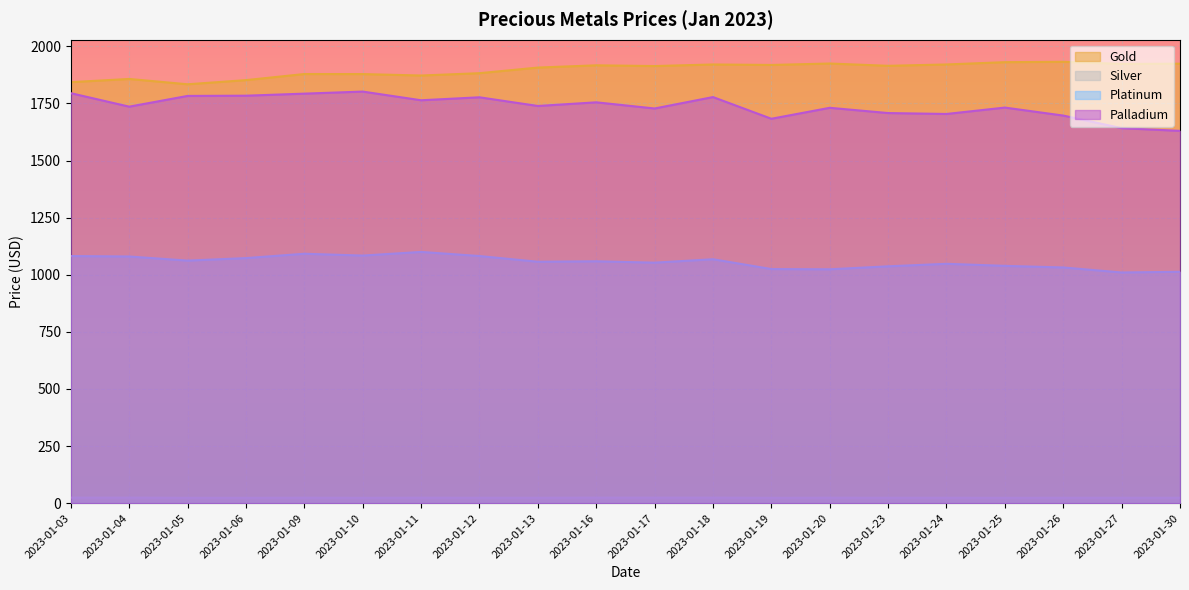

How many values in the Platinum series exceed 1059?

9